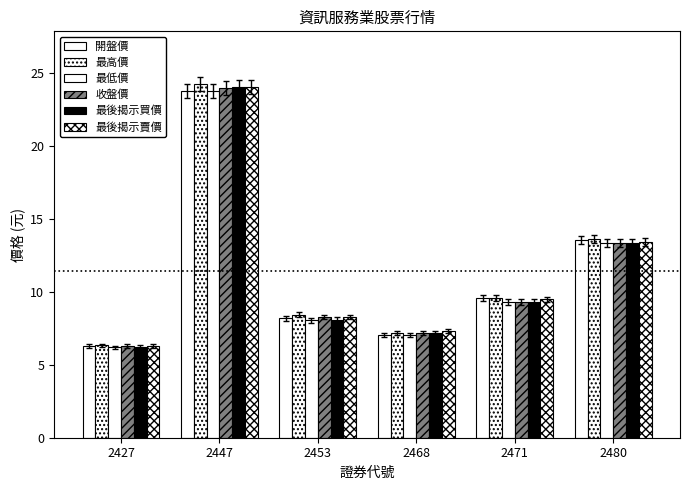

Count the number of categories in the chart.

6